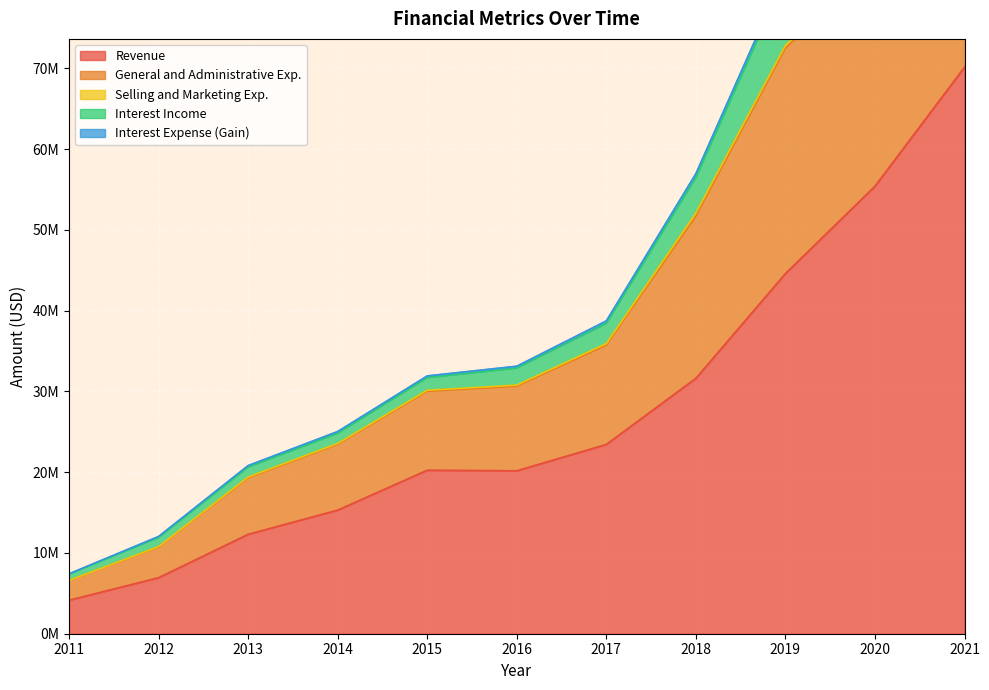

In Revenue, how many points are higher than both neighbors (excluding endpoints)?

1